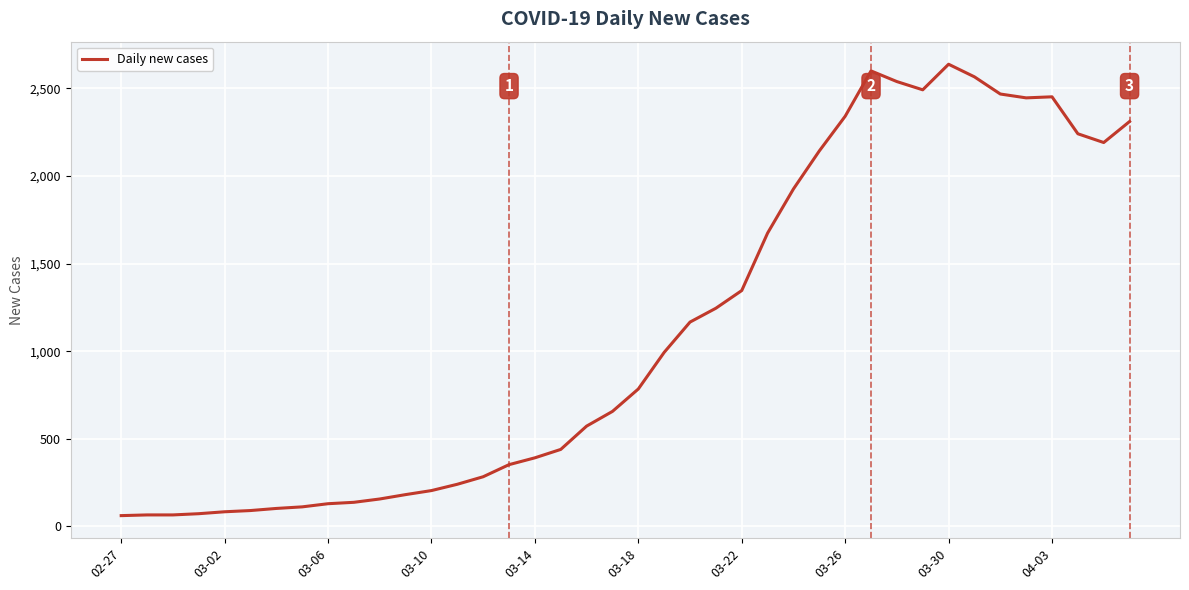

What is the minimum value shown in the chart?

61